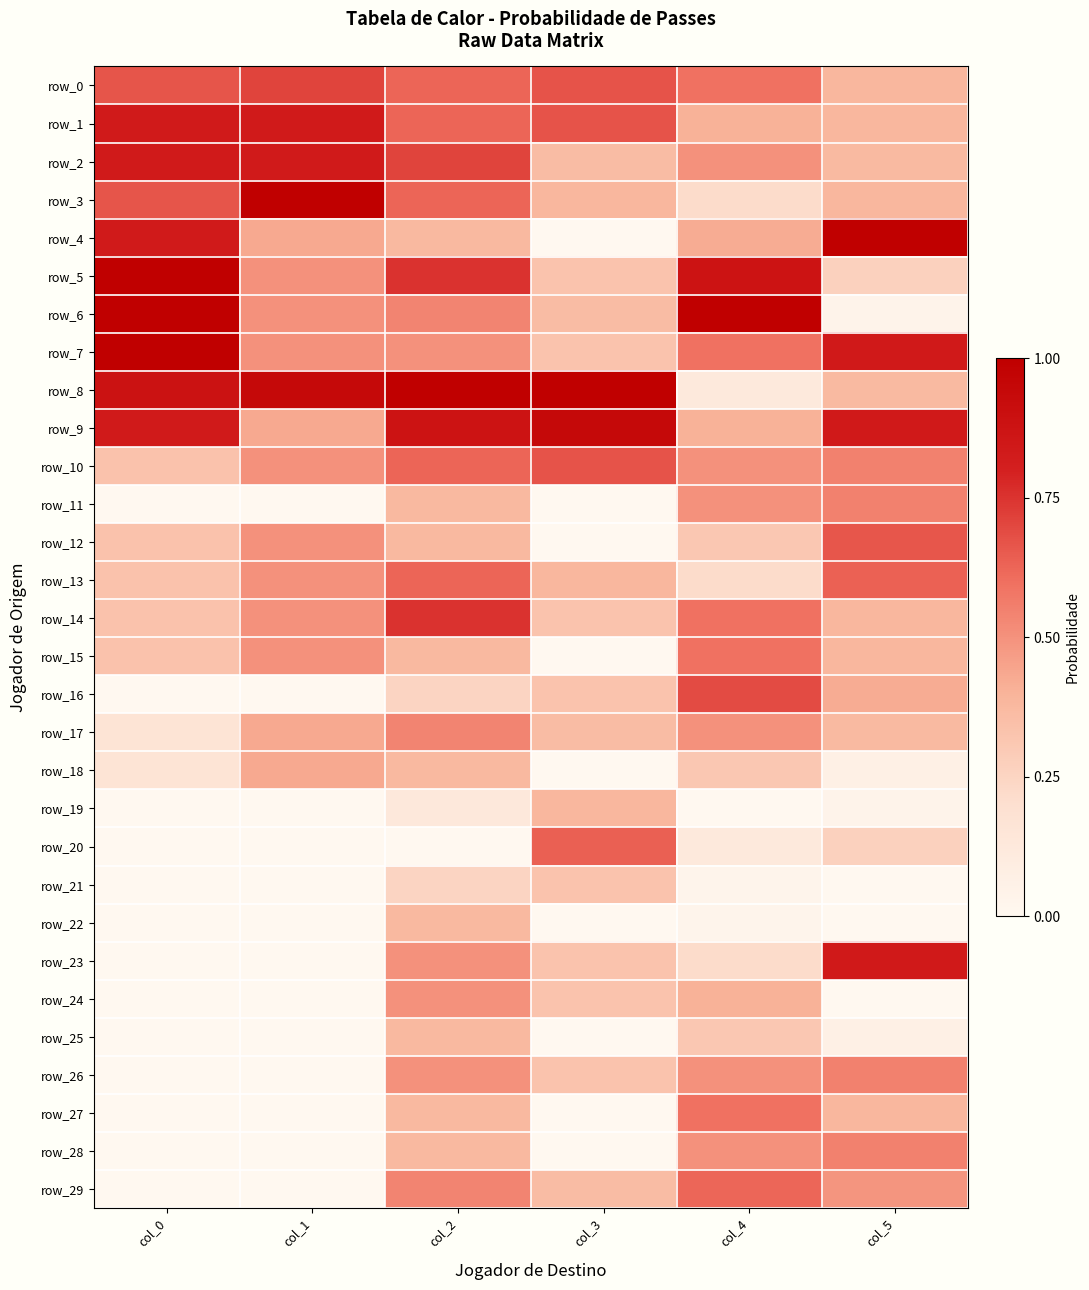

What is the difference between the maximum and minimum values in the row_8 series?

0.9